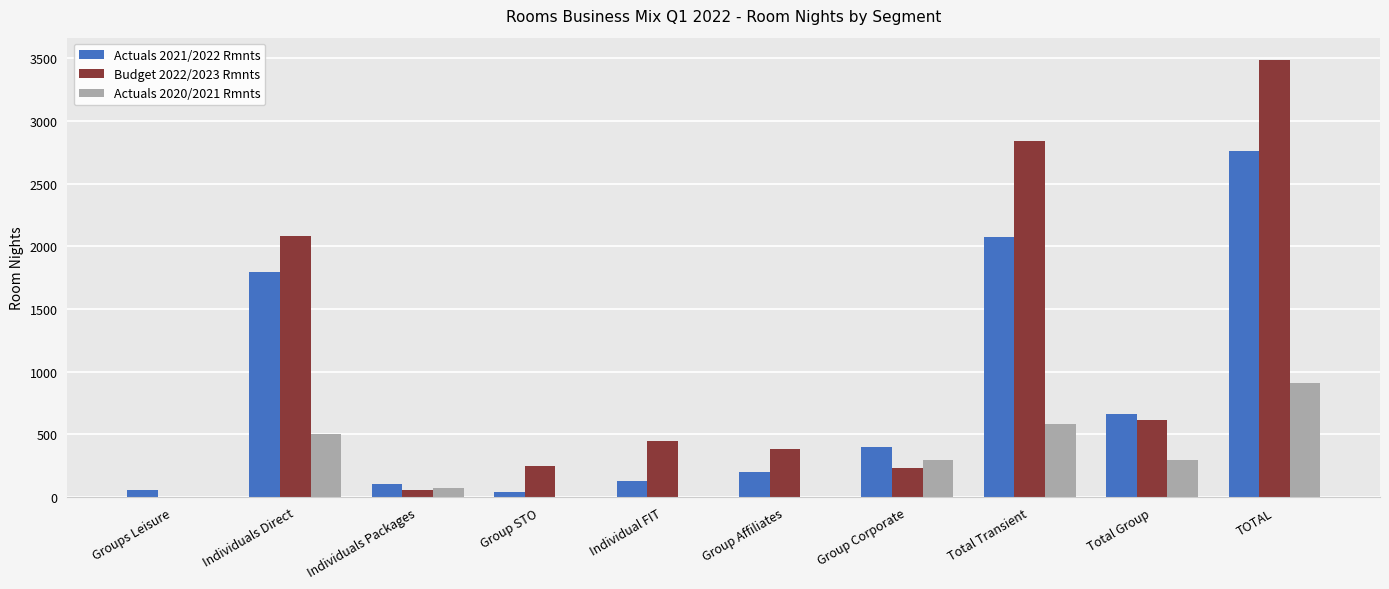

What is the total value across all series at Group Corporate?

932